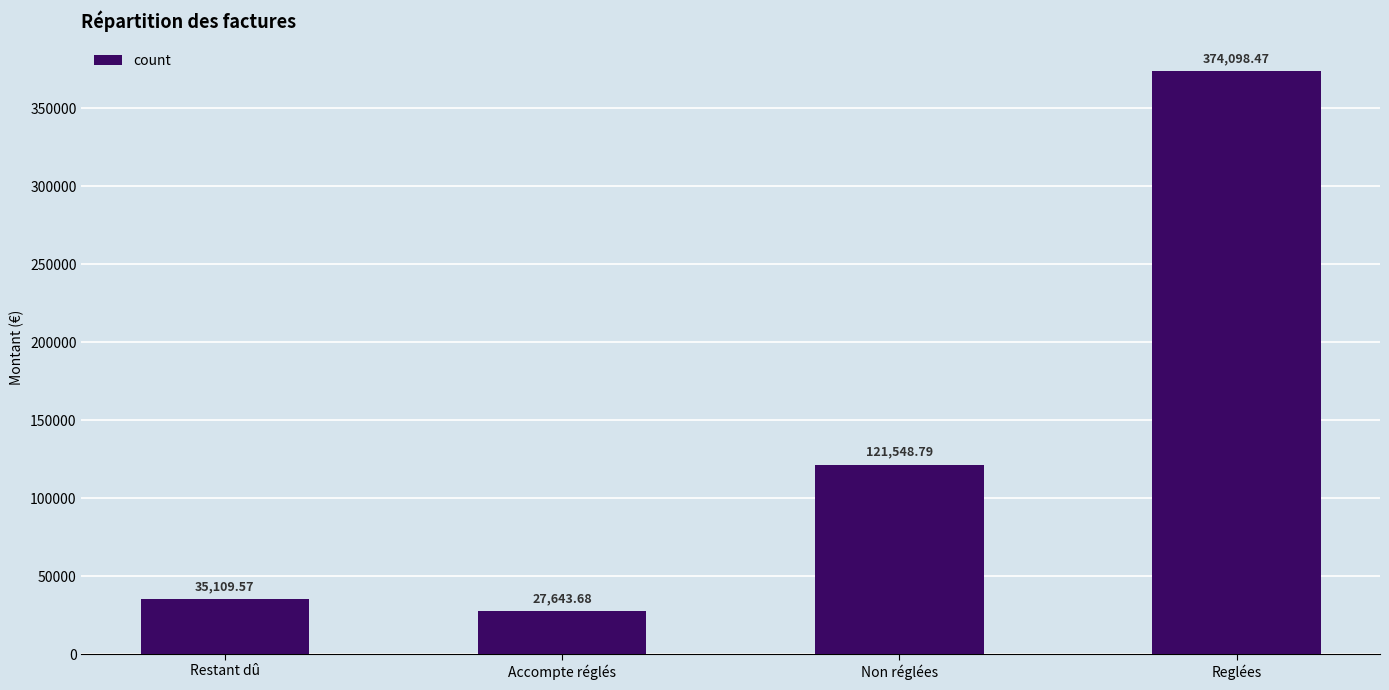

What is the value of the 4th bar from the left?

374098.5